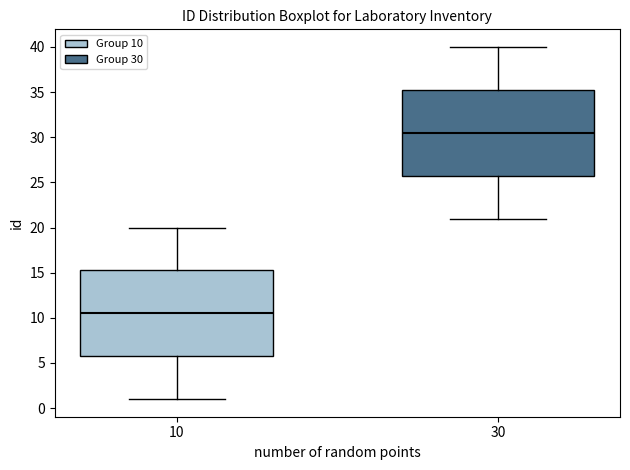

Which box's median line is the lowest?

10